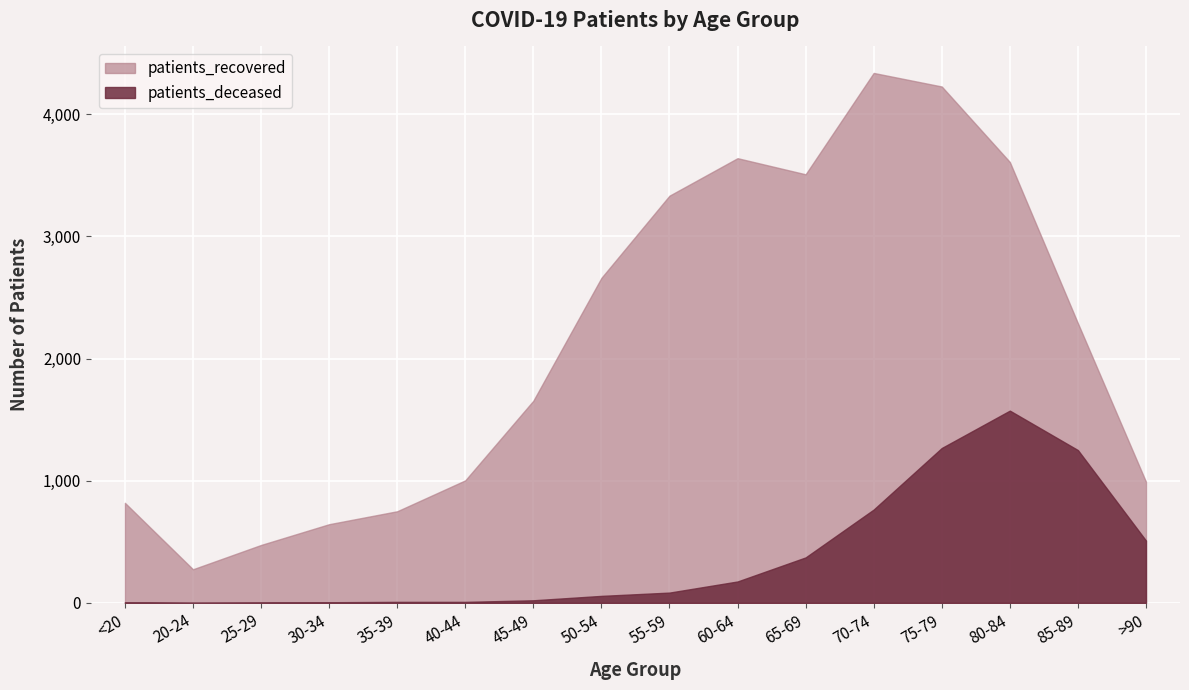

What is the difference between the maximum and second lowest values in the patients_deceased series?

1572